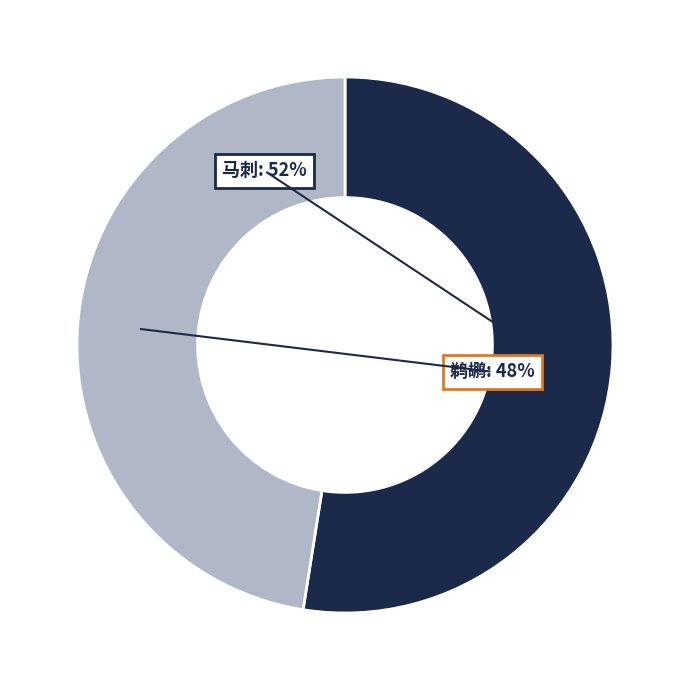

To the nearest percent, what is the combined percentage of 鹈鹕 and 马刺?

100%